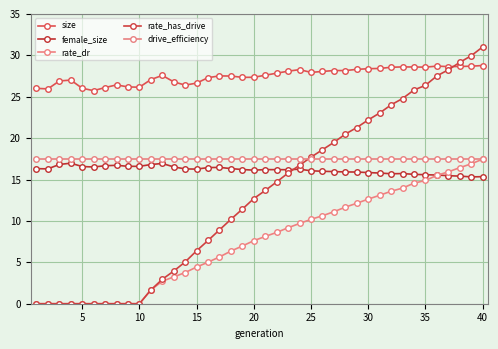

What are all the series names shown in the legend?

size, female_size, rate_dr, rate_has_drive, drive_efficiency